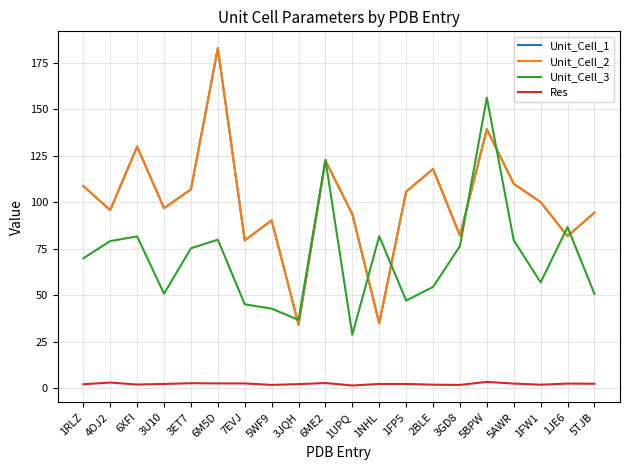

Is this an area chart (filled region under the line)?

No